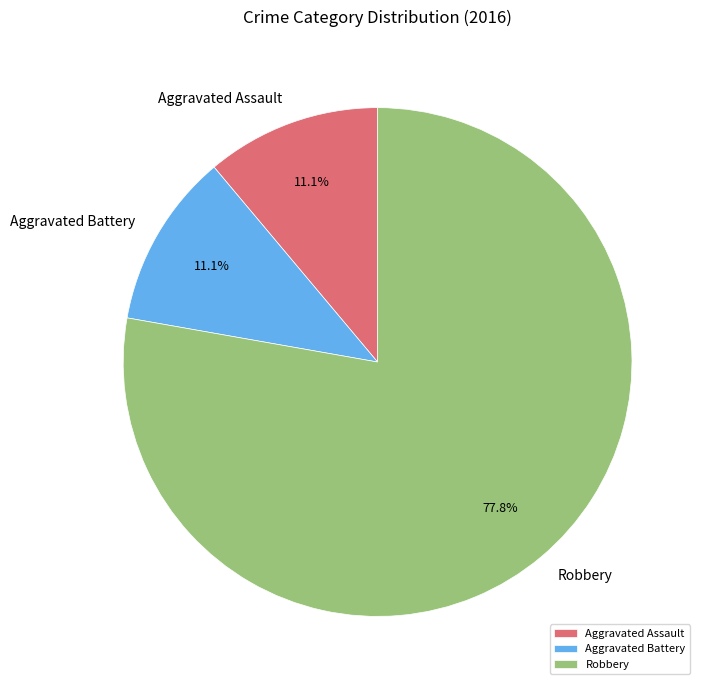

Combined, what portion of the pie is Aggravated Battery and Robbery?

88.9%